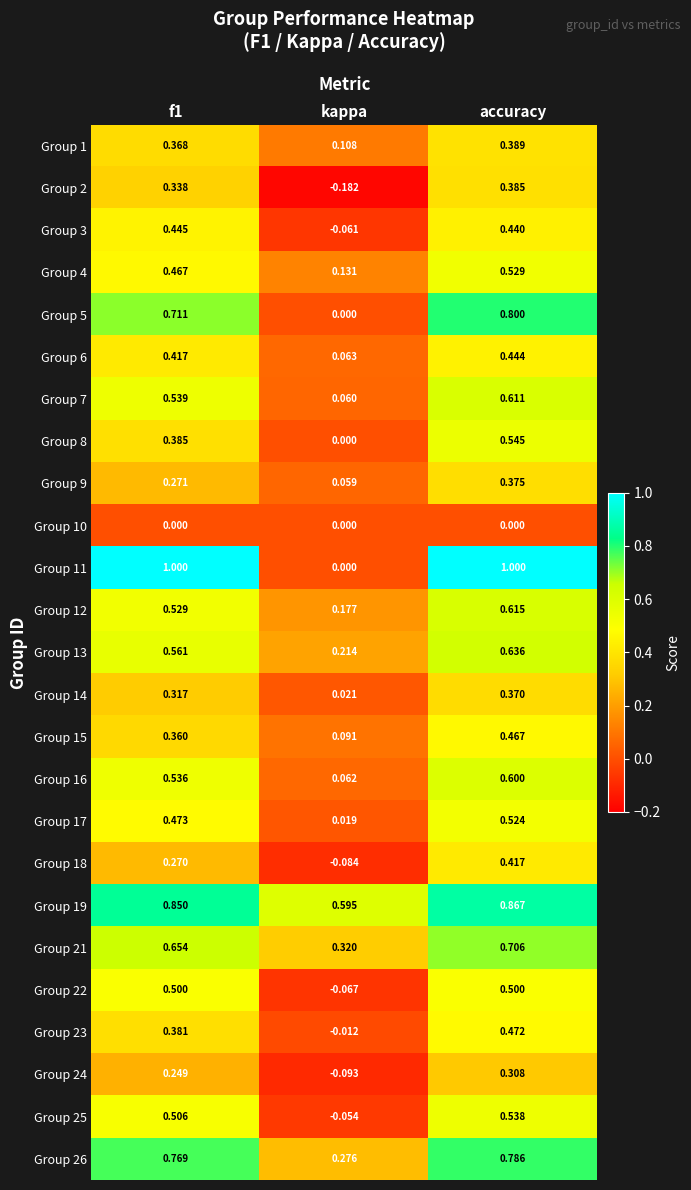

At which category is the sum across all series the highest?

accuracy